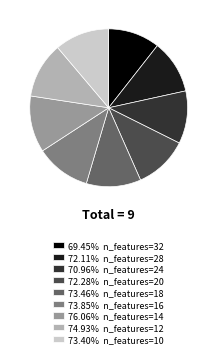

Is there a majority slice in this chart?

No